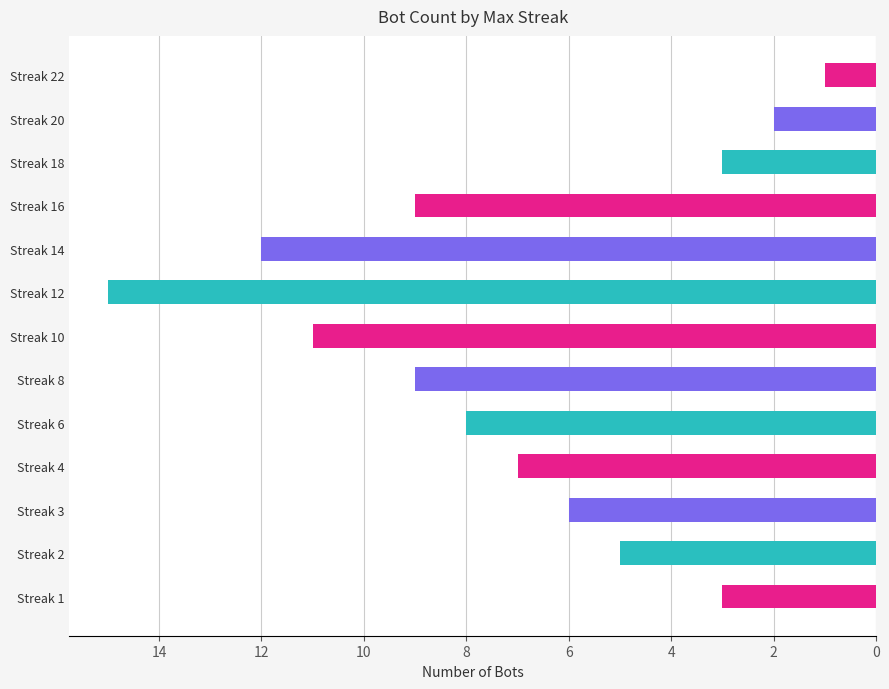

How many bars are there in total?

13